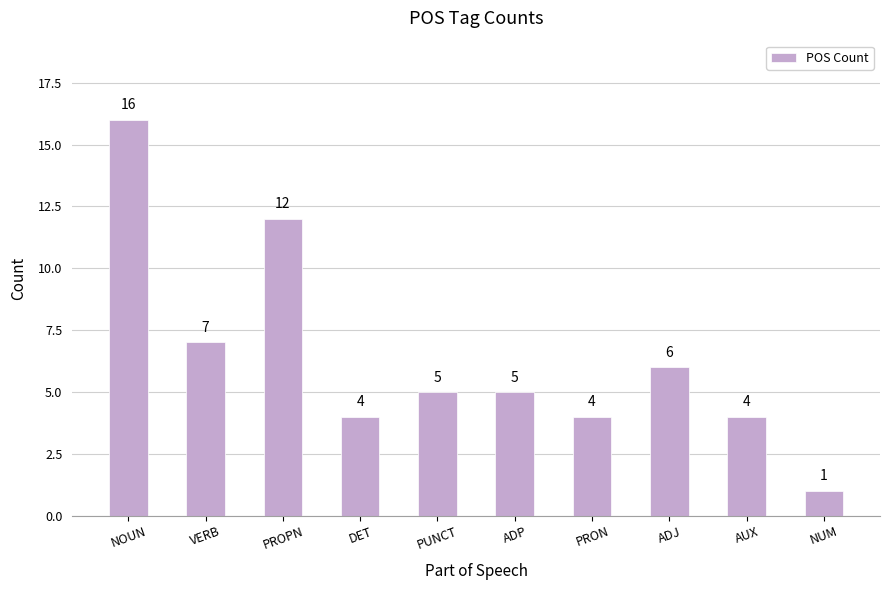

At which label does the data first exceed 5?

NOUN